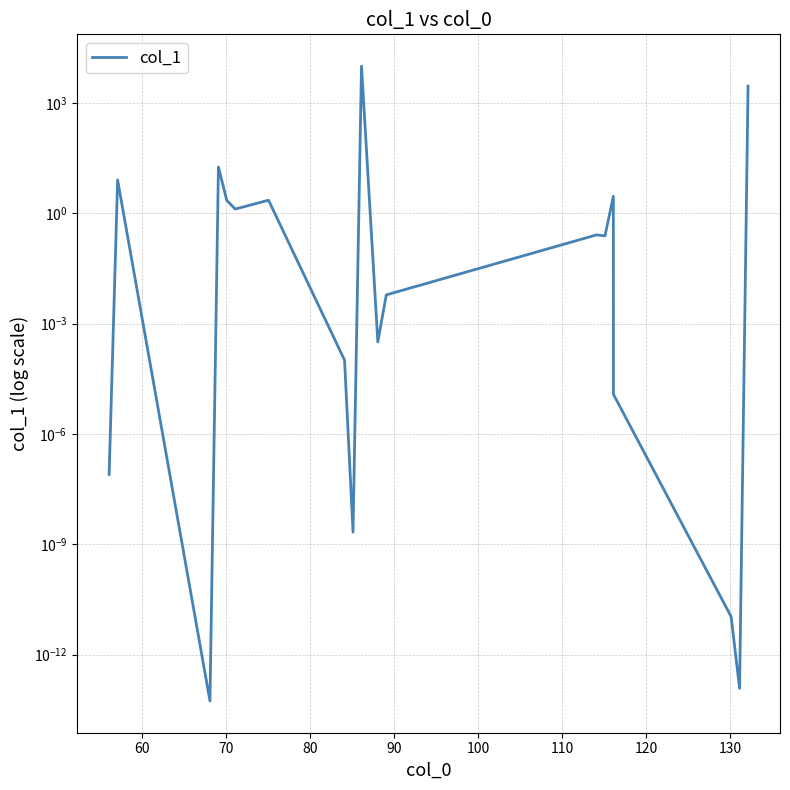

What is the maximum value shown in the chart?

10000.0